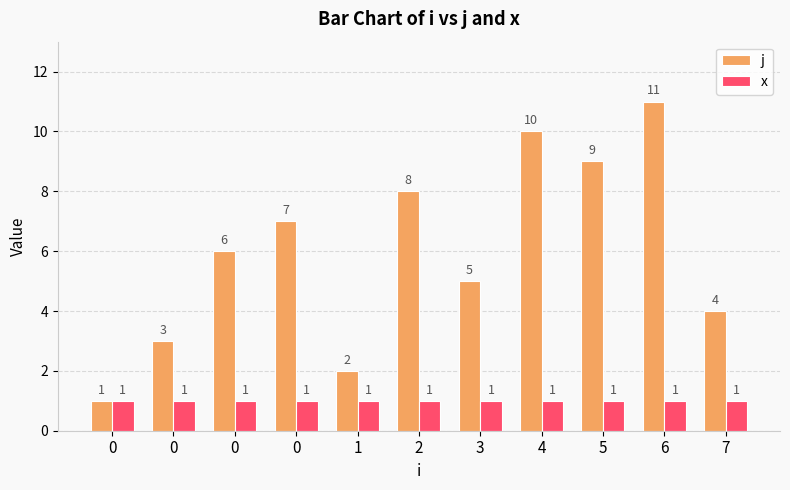

What are all the series names shown in the legend?

j, x